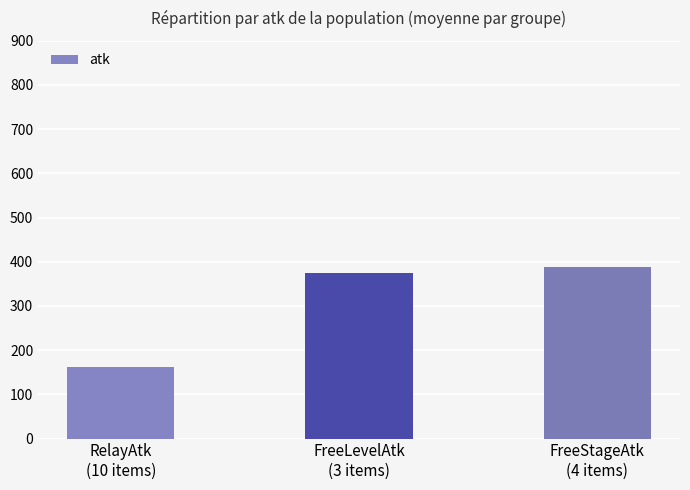

Read the value at FreeStageAtk
(4 items).

387.5